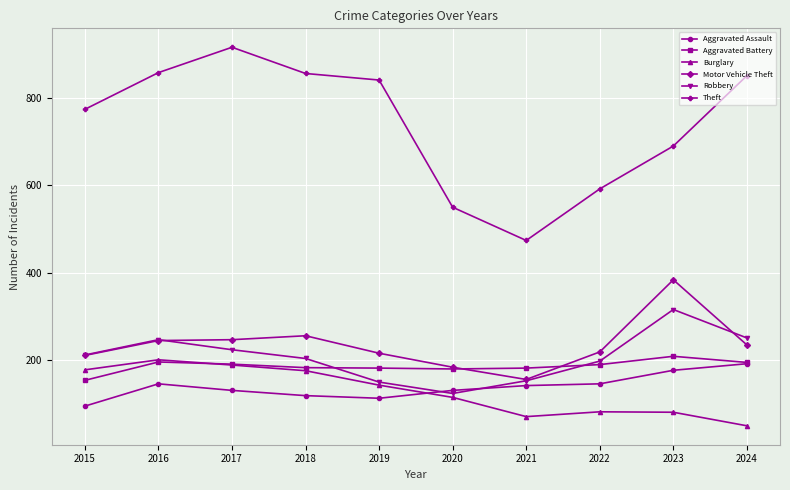

How many data points in Robbery are less than 212?

5